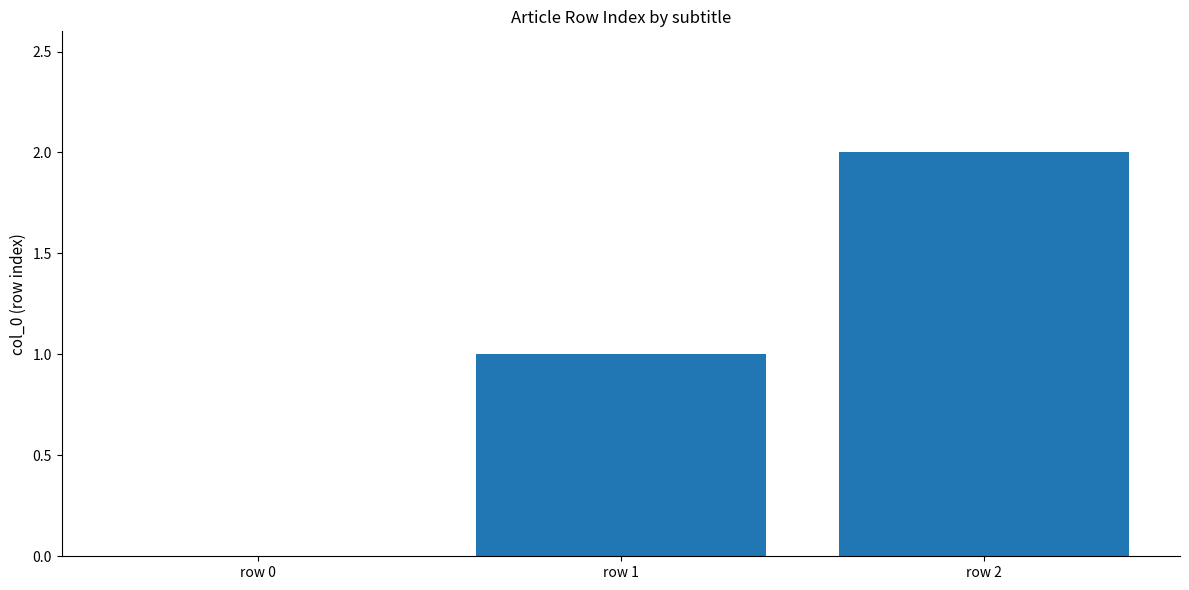

Which label corresponds to the largest value in the chart?

row 2